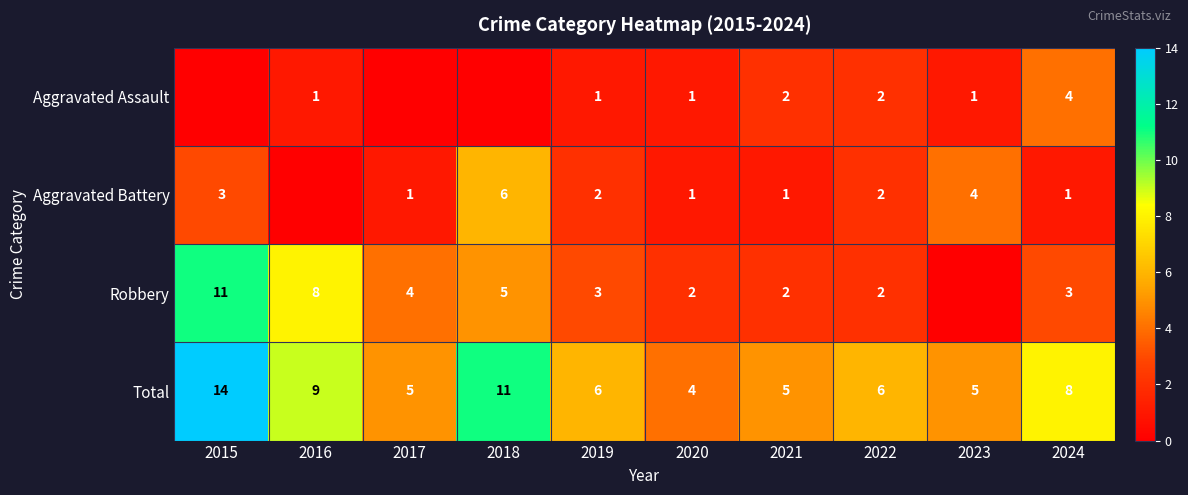

At how many categories does at least one series exceed 12?

1